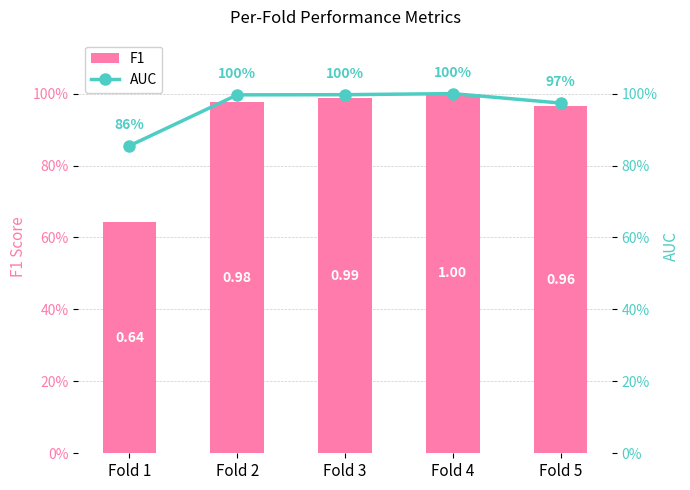

What is the difference between the second highest and minimum values in the AUC series?

0.1